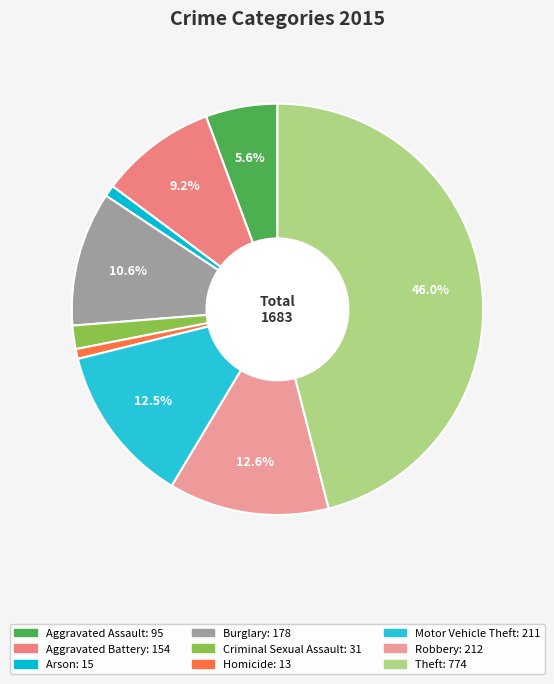

To the nearest percent, what percentage of the pie is Theft?

46%